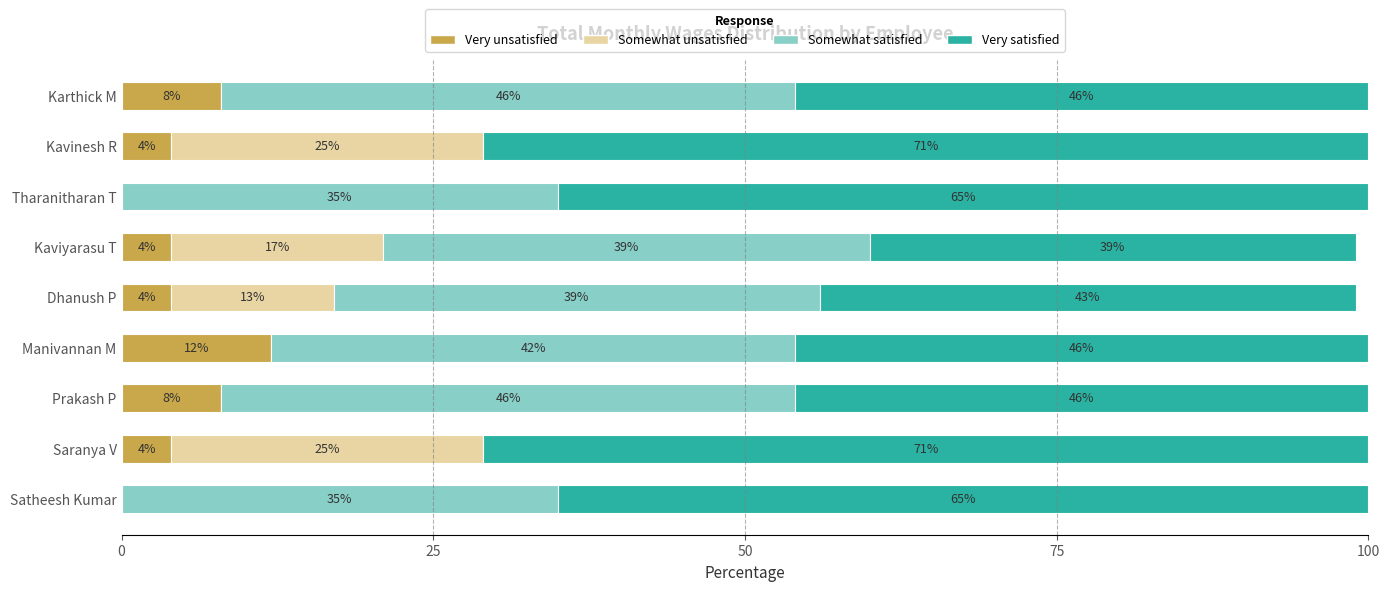

At which label does Very unsatisfied reach its peak?

Manivannan M